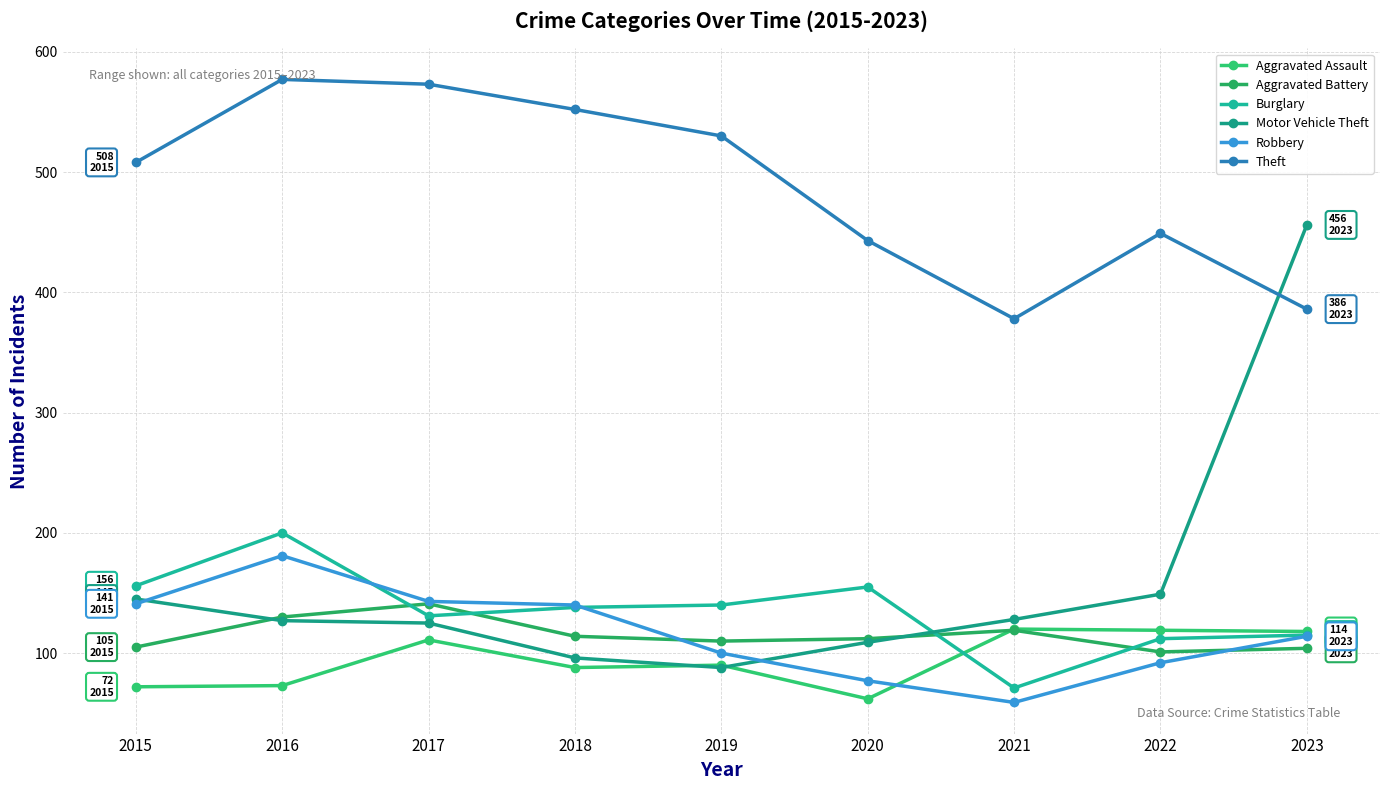

List the series in order of their peak value, highest first.

Theft, Motor Vehicle Theft, Burglary, Robbery, Aggravated Battery, Aggravated Assault